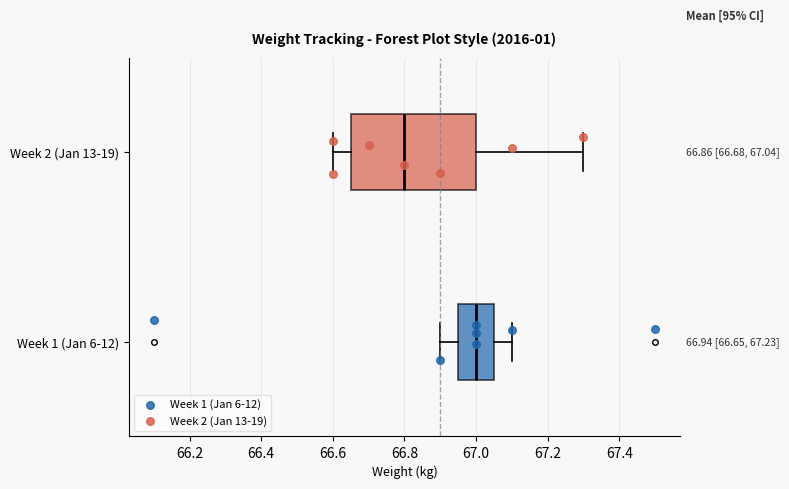

Comparing the boxes themselves (not the whiskers), which one is the widest?

Week 2 (Jan 13-19)